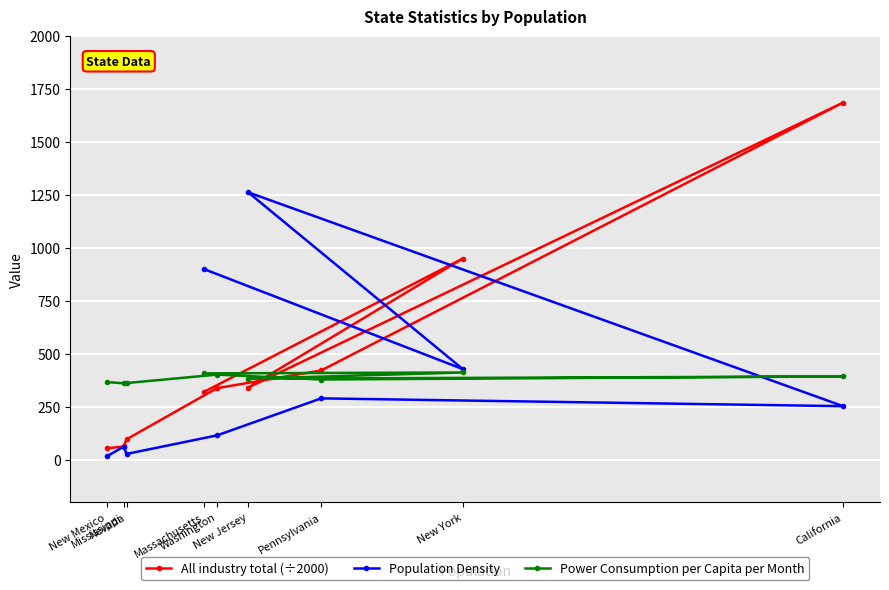

Which series ends up on top after the final intersection of All industry total (÷2000) and Population Density?

All industry total (÷2000)